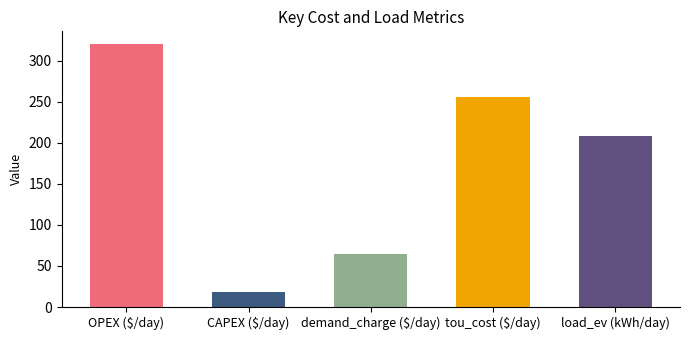

How many series are shown in this chart?

1